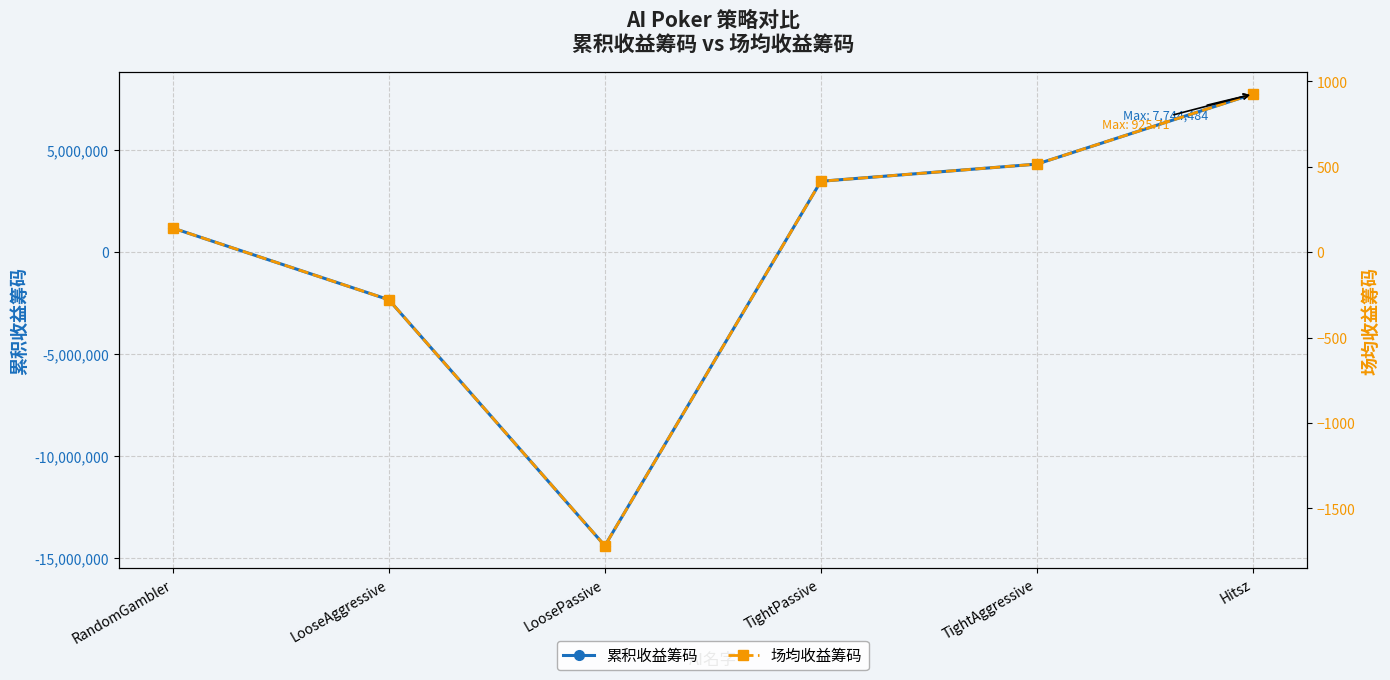

The 场均收益筹码 series shows 305.4 at TightAggressive. True or false?

False